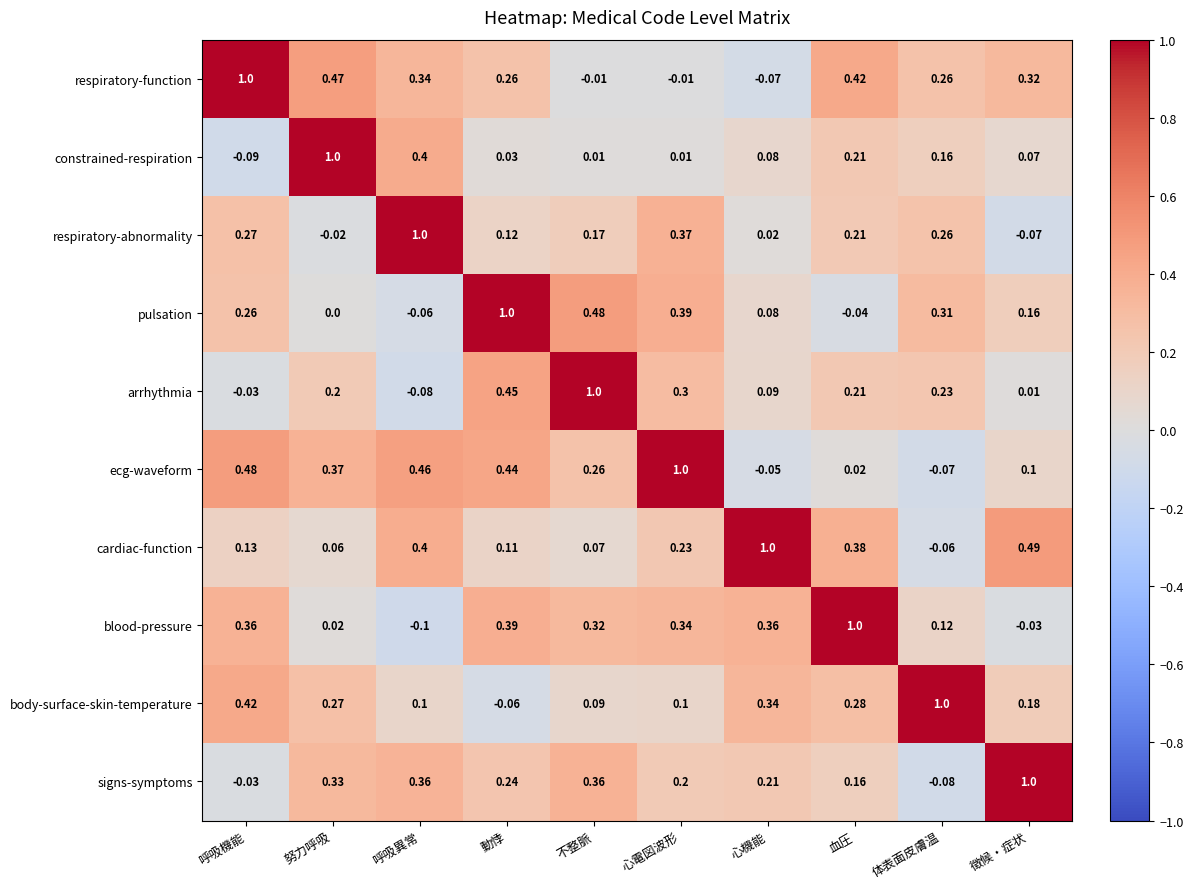

Which series has the largest range (max minus min)?

blood-pressure